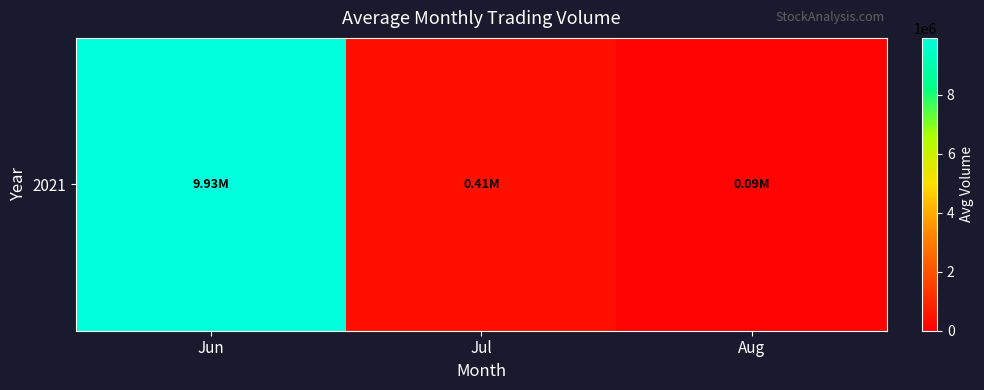

What is the change in value from Jul to Aug?

-315608.4